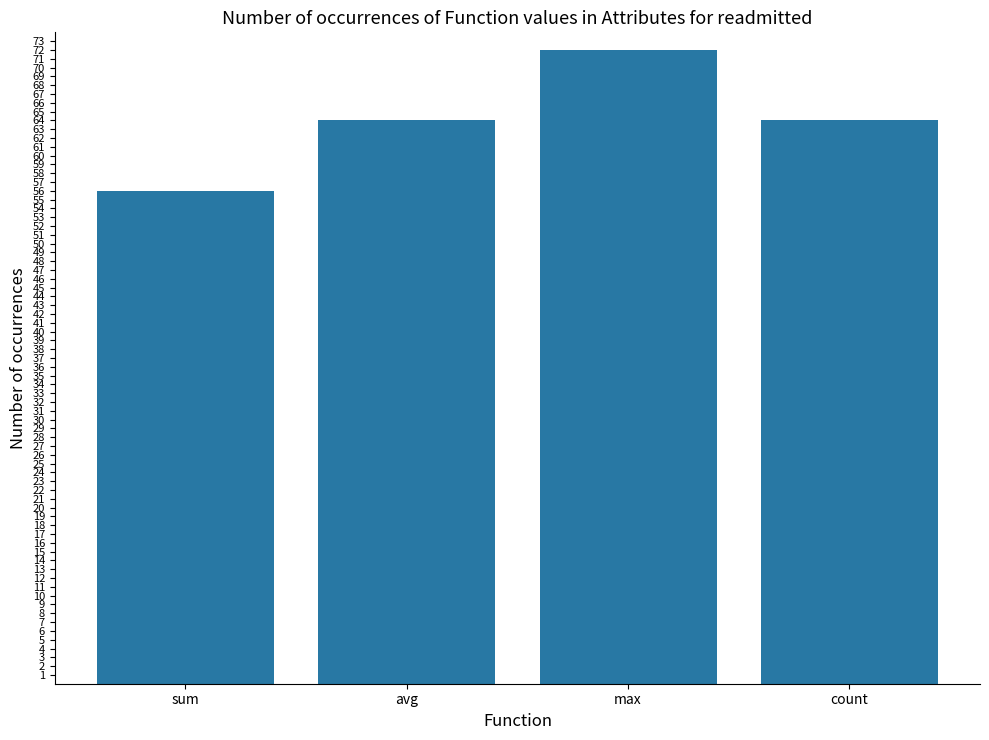

Reading left to right, what are all the values shown in this chart?

sum=56	avg=64	max=72	count=64